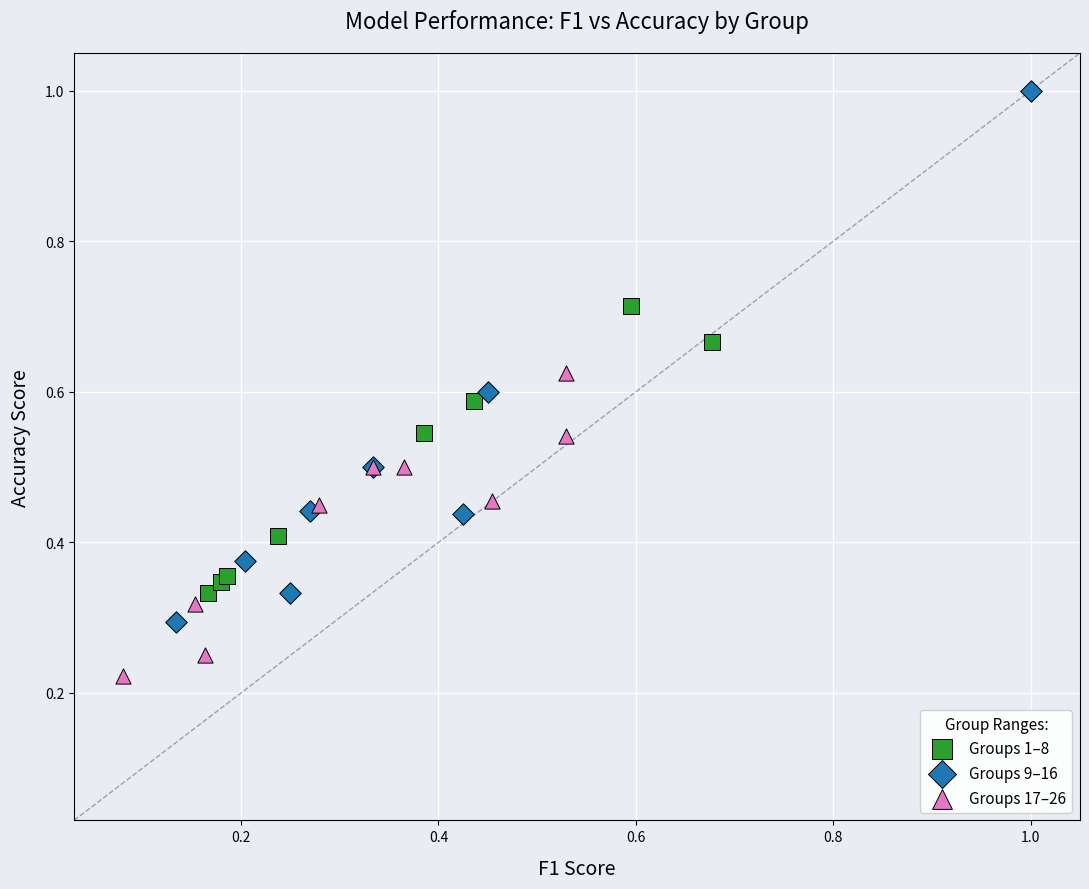

Which series has the widest spread of Y values?

Groups 9–16